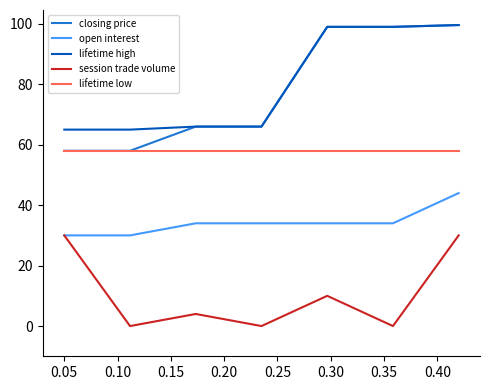

True or false: lifetime low and open interest intersect in this chart.

False